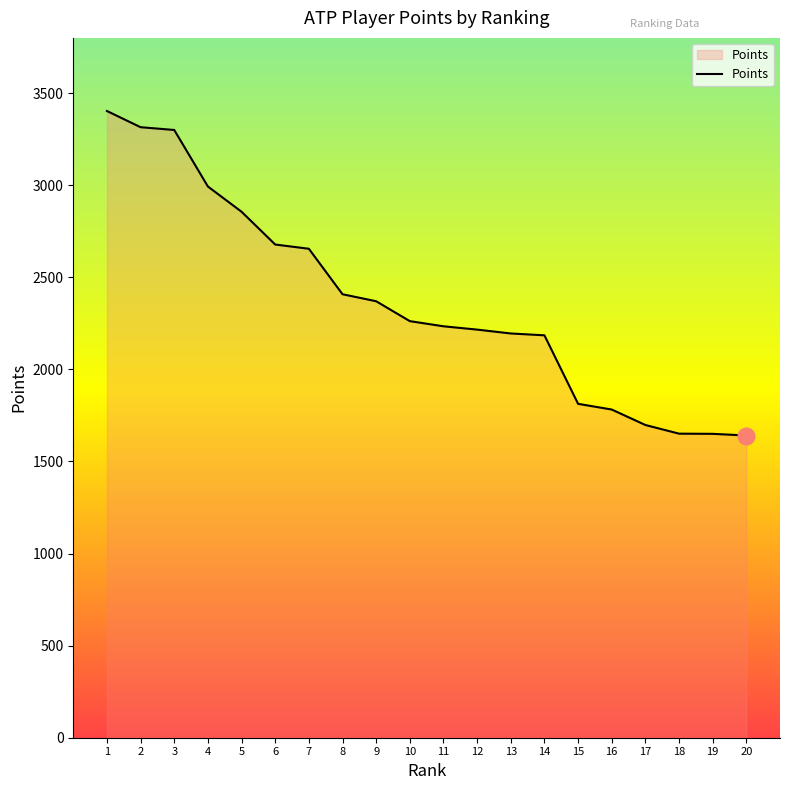

What is the difference between the maximum and minimum values?

1762